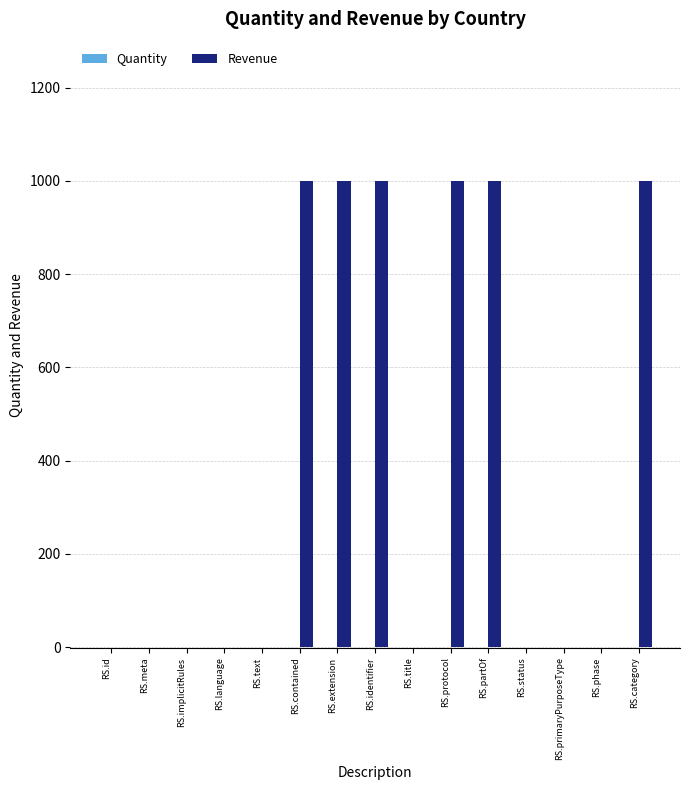

What is the maximum value shown in the chart?

999